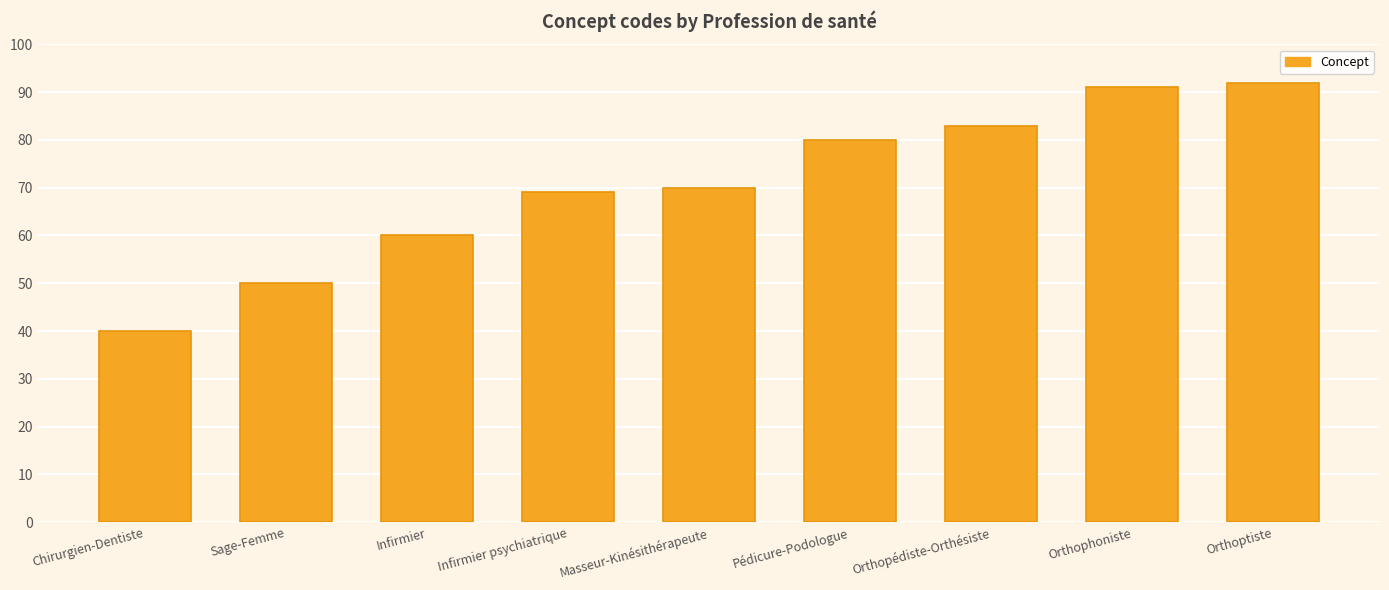

Reading right to left, what are all the values shown in this chart?

Orthoptiste=92	Orthophoniste=91	Orthopédiste-Orthésiste=83	Pédicure-Podologue=80	Masseur-Kinésithérapeute=70	Infirmier psychiatrique=69	Infirmier=60	Sage-Femme=50	Chirurgien-Dentiste=40